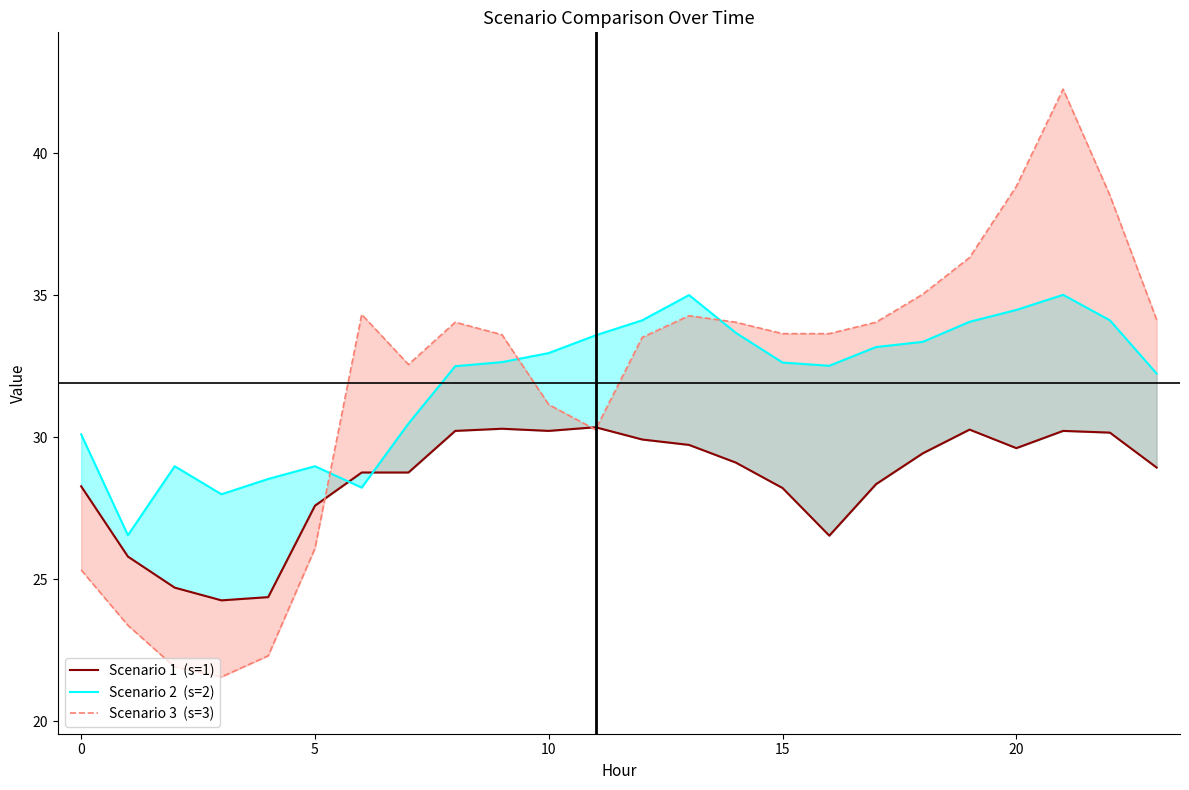

What is the value of the Scenario 1  (s=1) point at the 23rd from the left?

30.2